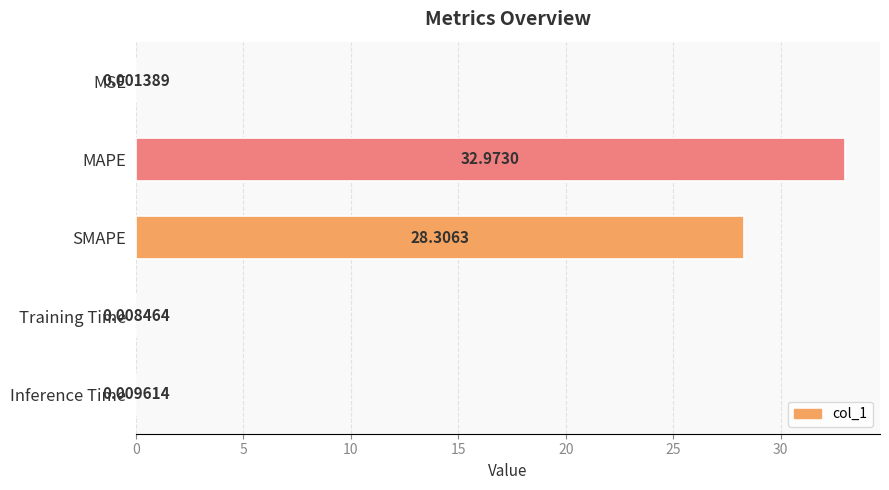

What is the change in value from MSE to SMAPE?

+28.3